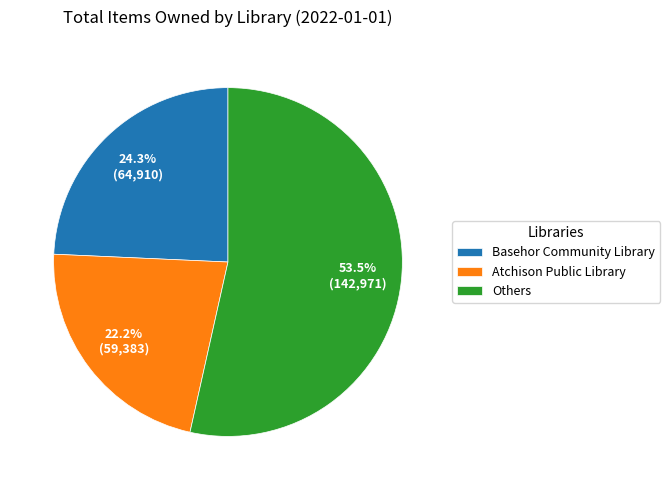

Does any single category account for the majority?

Yes